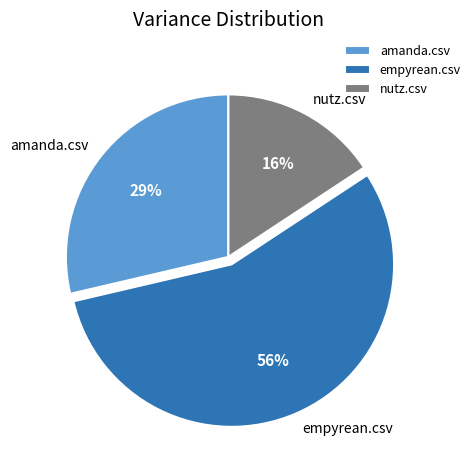

What is the majority slice?

empyrean.csv